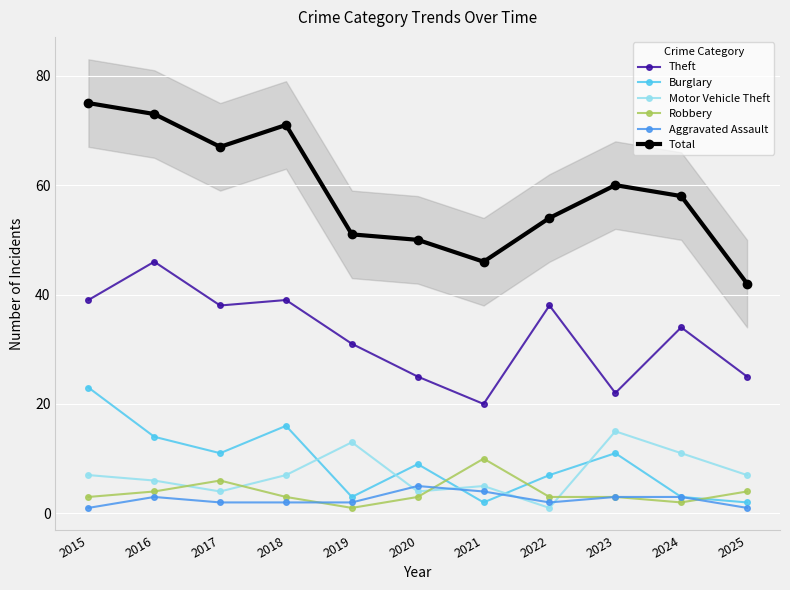

True or false: Motor Vehicle Theft and Total intersect in this chart.

False